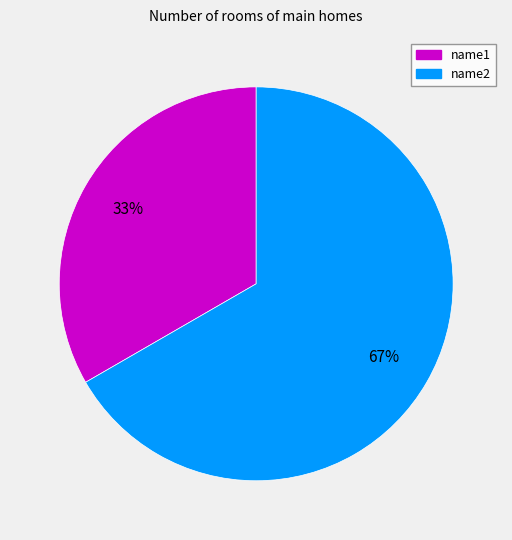

To the nearest percent, what percentage of the pie is name2?

67%